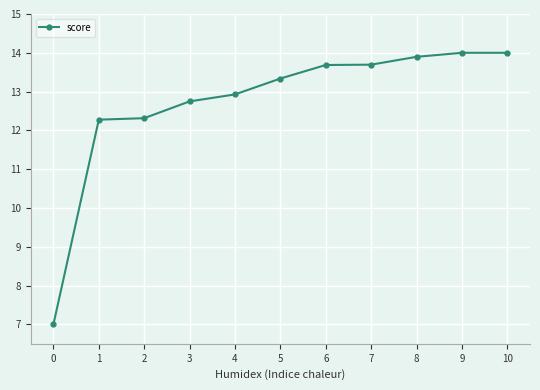

What is the value of the 1st point from the left?

7.0